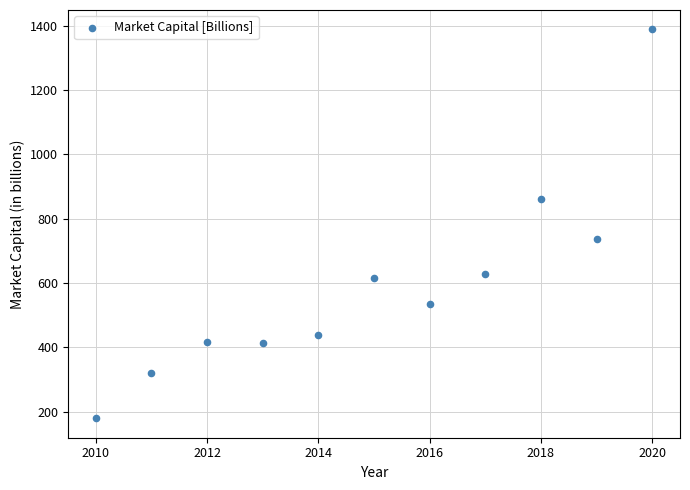

What Y value in the scatter plot is closest to 783?

737.4